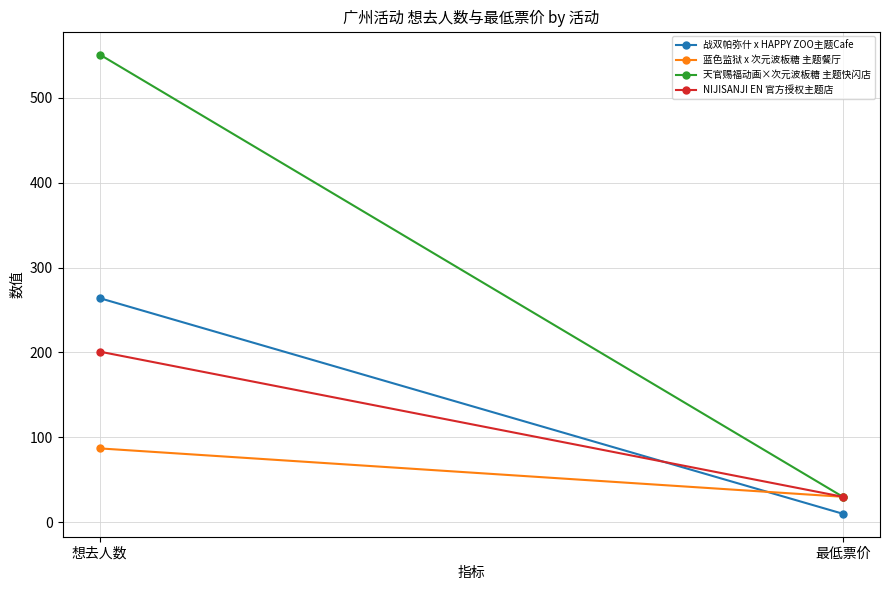

What position from the left is 想去人数?

1